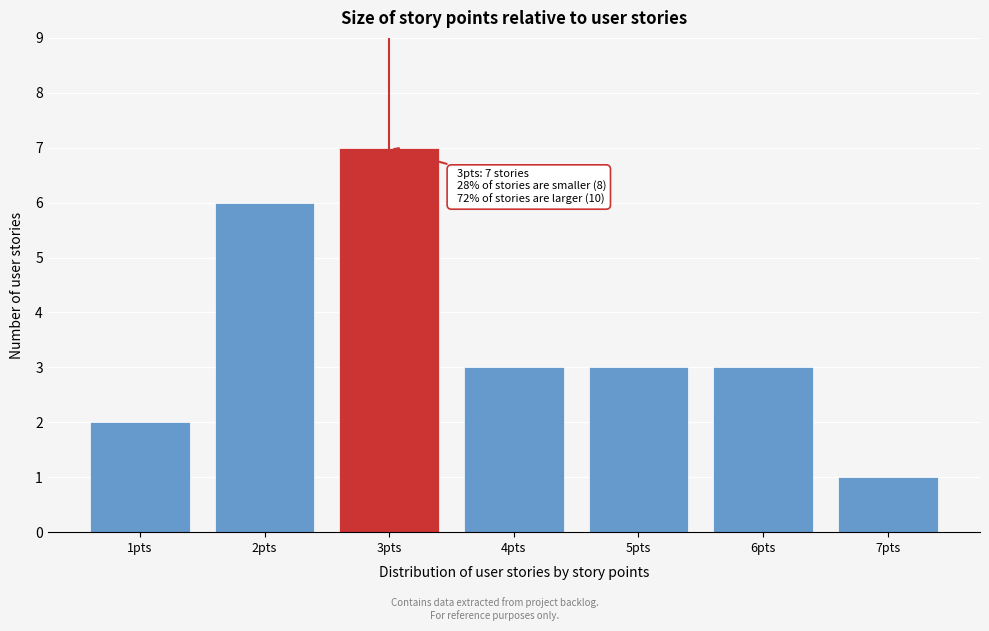

Reading left to right, list all the values displayed in this chart.

1pts=2	2pts=6	3pts=7	4pts=3	5pts=3	6pts=3	7pts=1